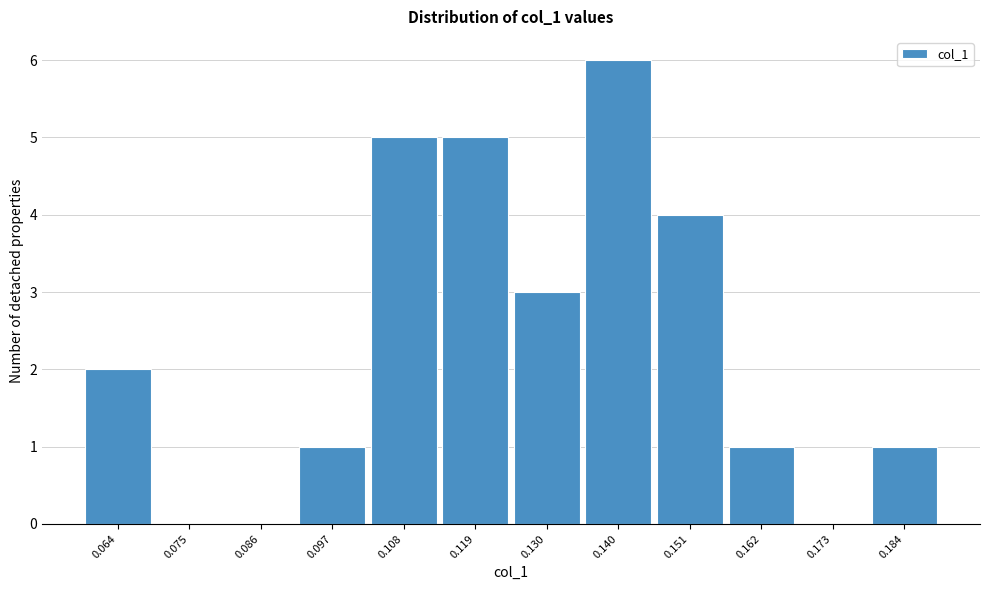

Reading right to left, transcribe all the data shown in this chart.

0.184=1	0.173=0	0.162=1	0.151=4	0.140=6	0.130=3	0.119=5	0.108=5	0.097=1	0.086=0	0.075=0	0.064=2